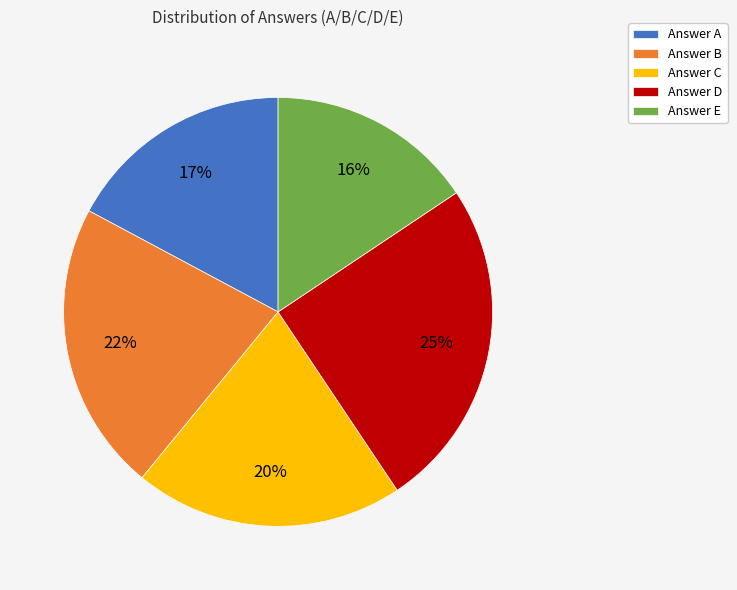

Does any single category account for the majority?

No